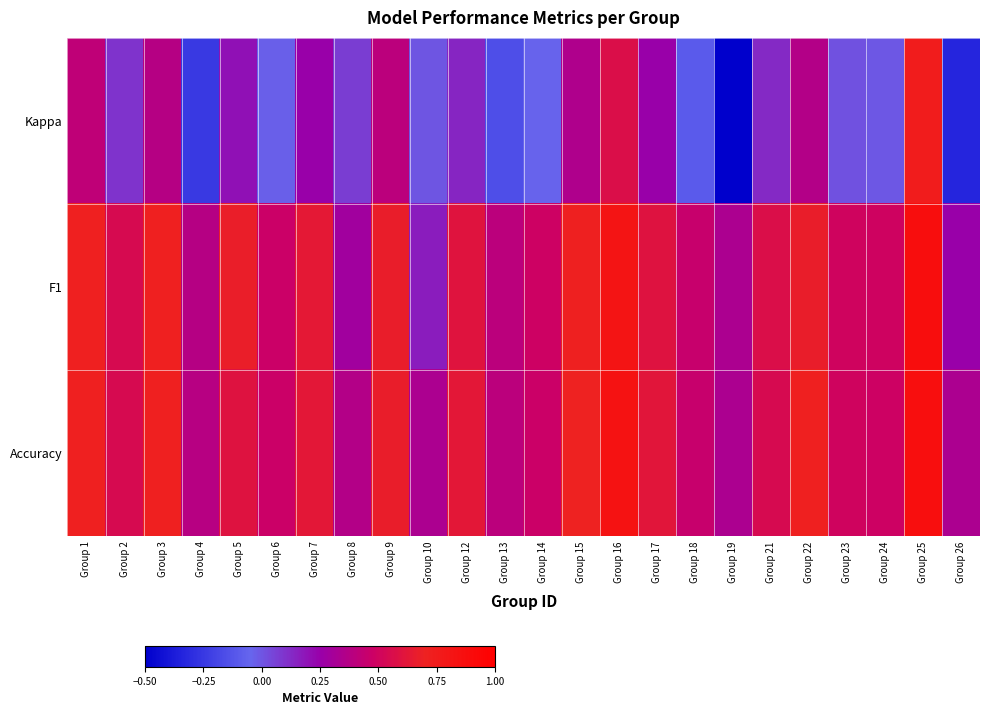

How many data points does each series have?

24